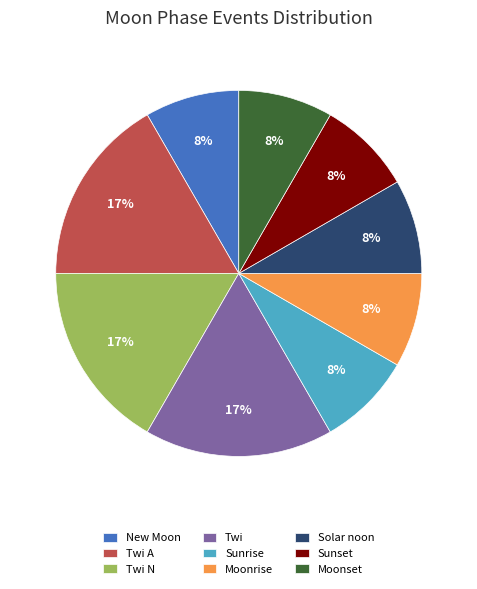

What is the ratio of the value at Twi to the value at Twi N?

1.0